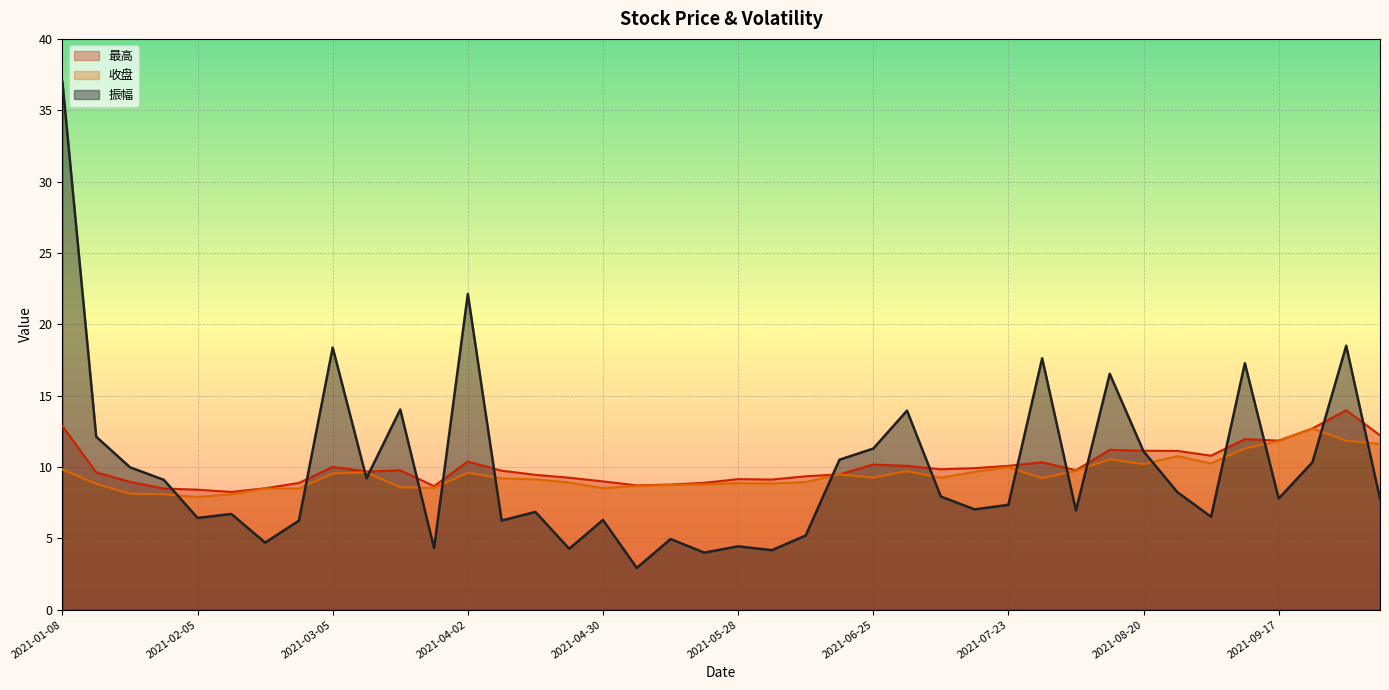

True or false: 最高 and 收盘 intersect in this chart.

False